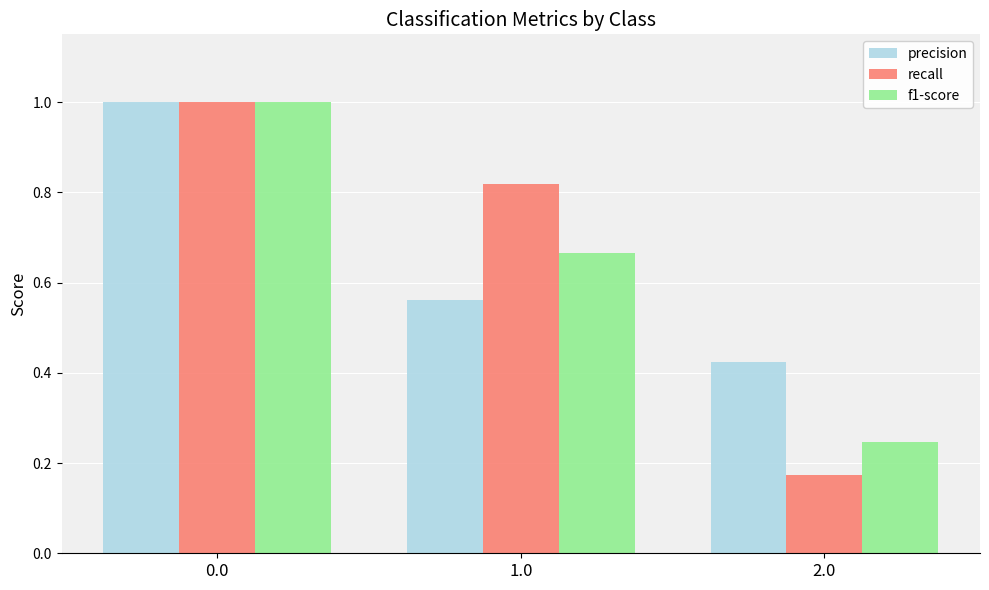

List the labels in order of f1-score value, smallest first.

2.0, 1.0, 0.0